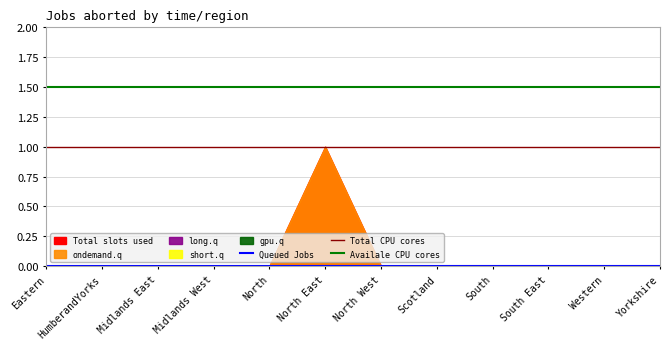

Does the chart display data point markers on the line(s)?

No